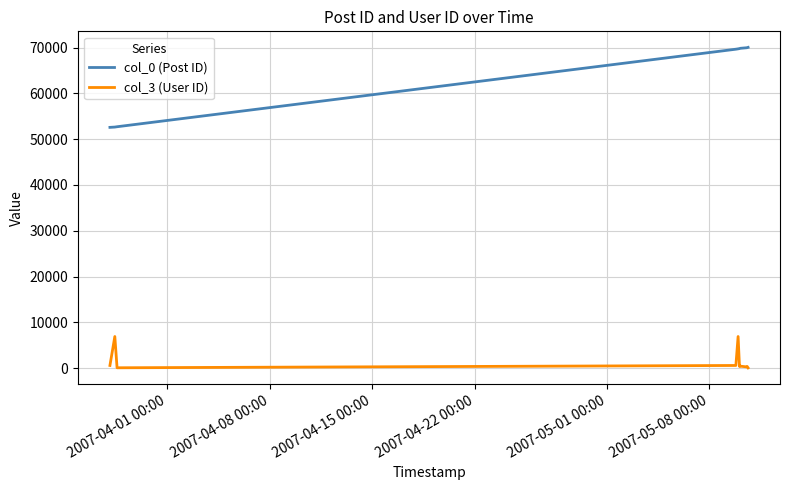

Count the number of data series in this chart.

2